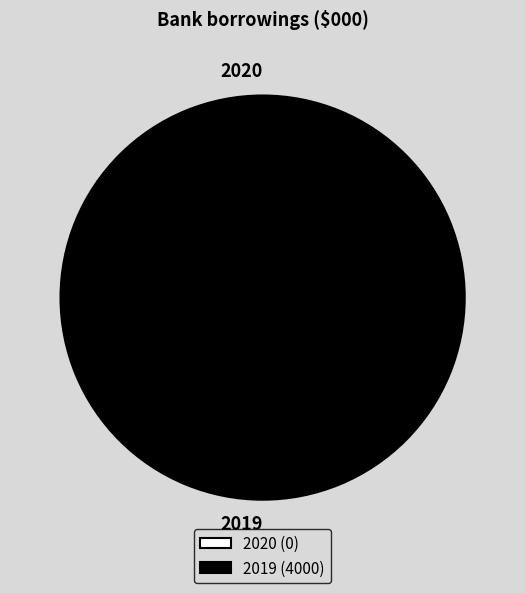

Count the number of slices in the pie.

2